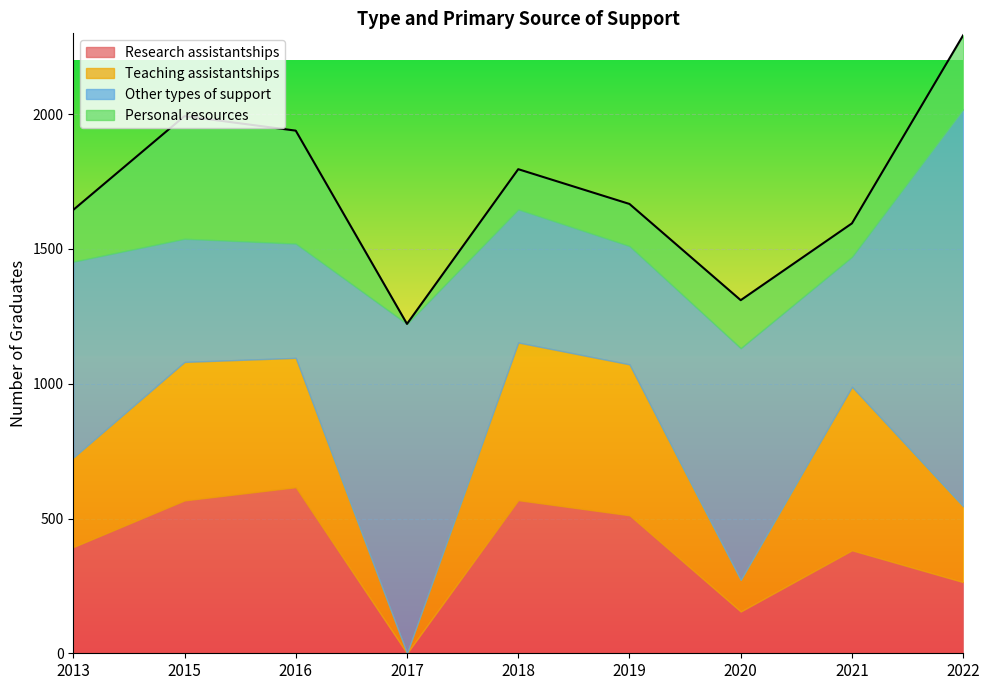

What is the difference between the maximum and second lowest values in the Personal resources series?

331